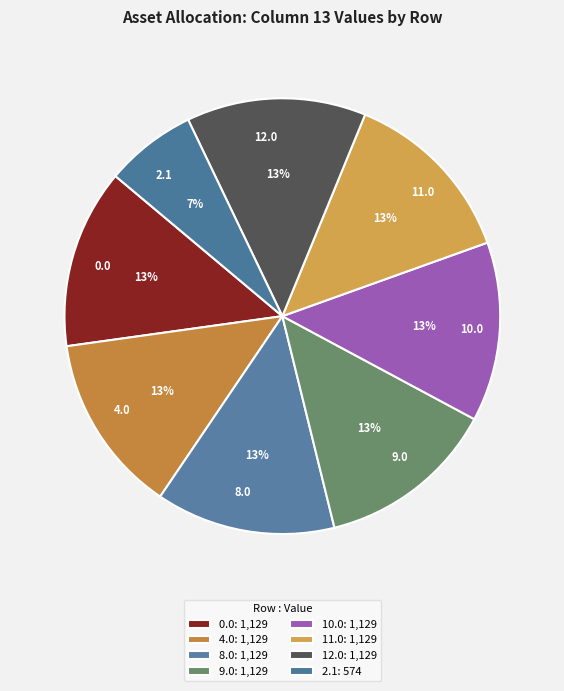

To the nearest percent, what is the combined percentage of 4.0 and 12.0?

27%